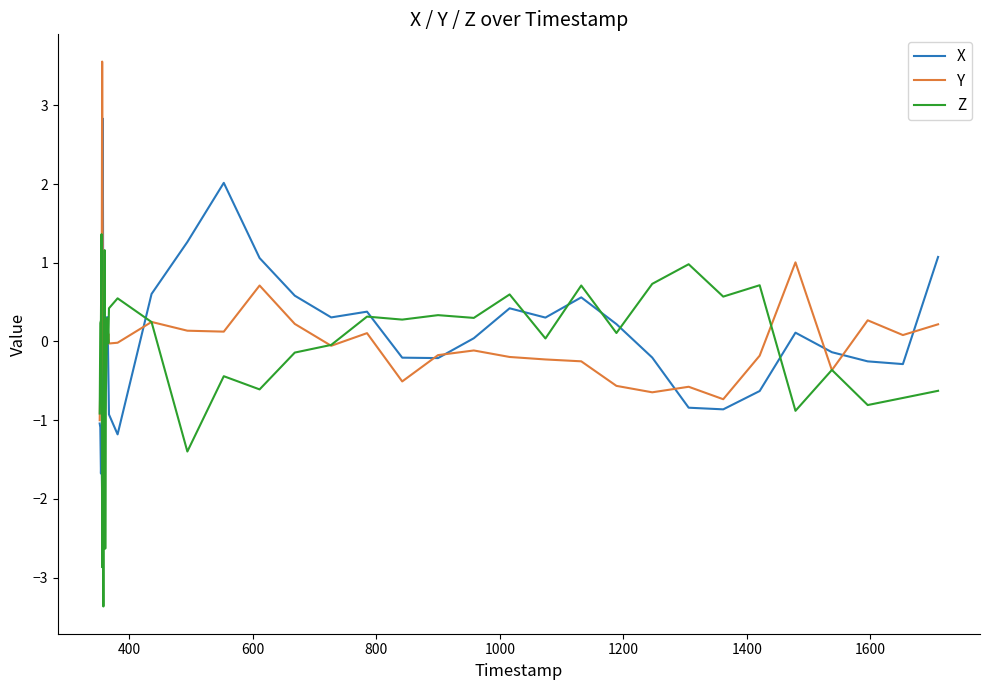

What is the average value of the Z series?

-0.2